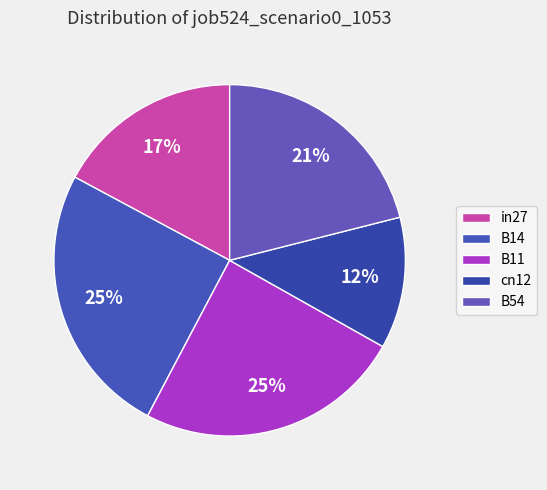

Which slice is the largest?

B14